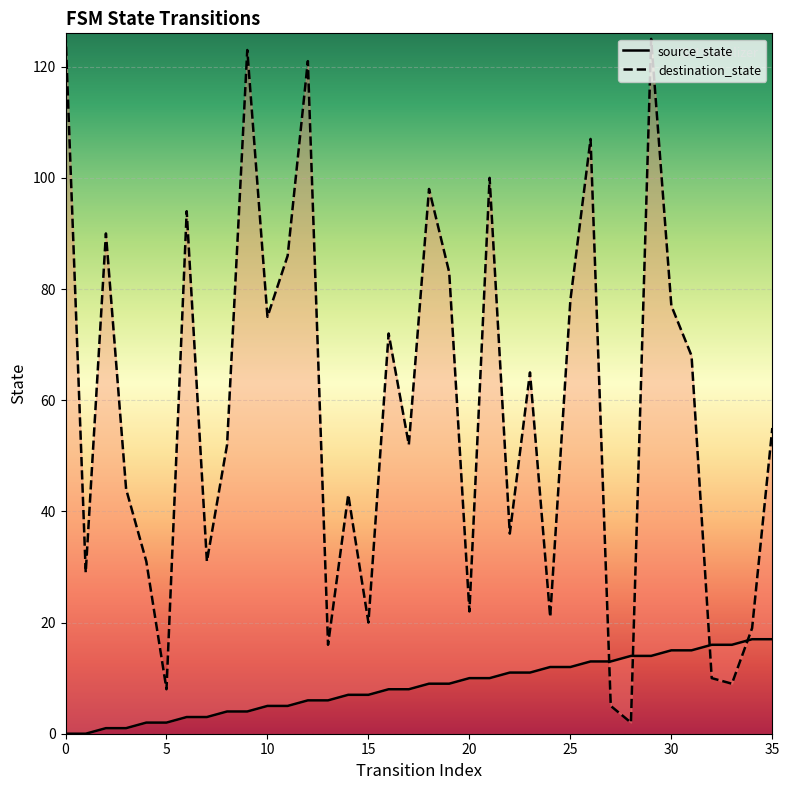

Is the value of source_state at 33 greater than the value of destination_state at 29?

No